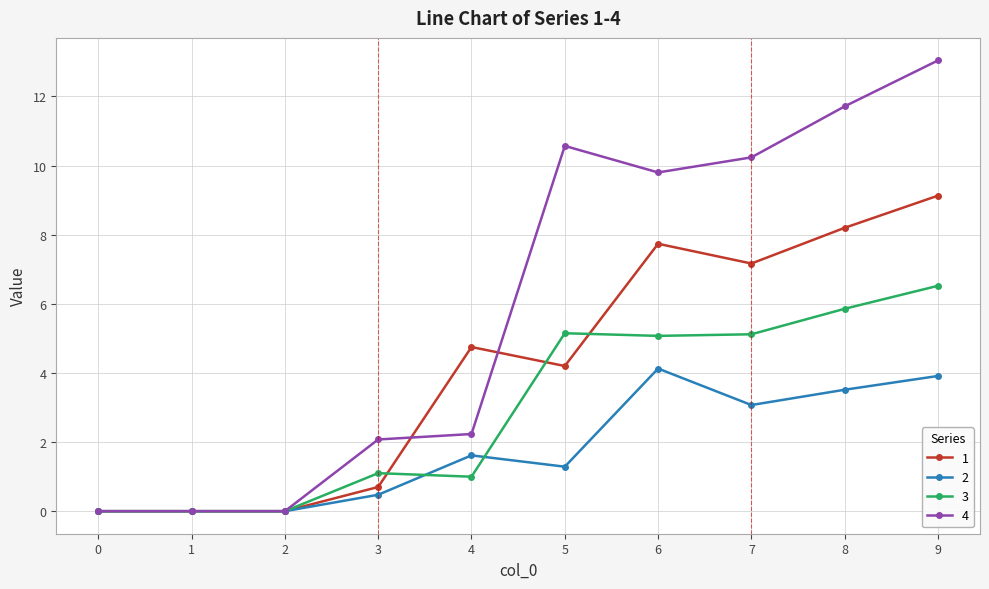

What is the value of the 1 point at the 9th from the left?

8.2